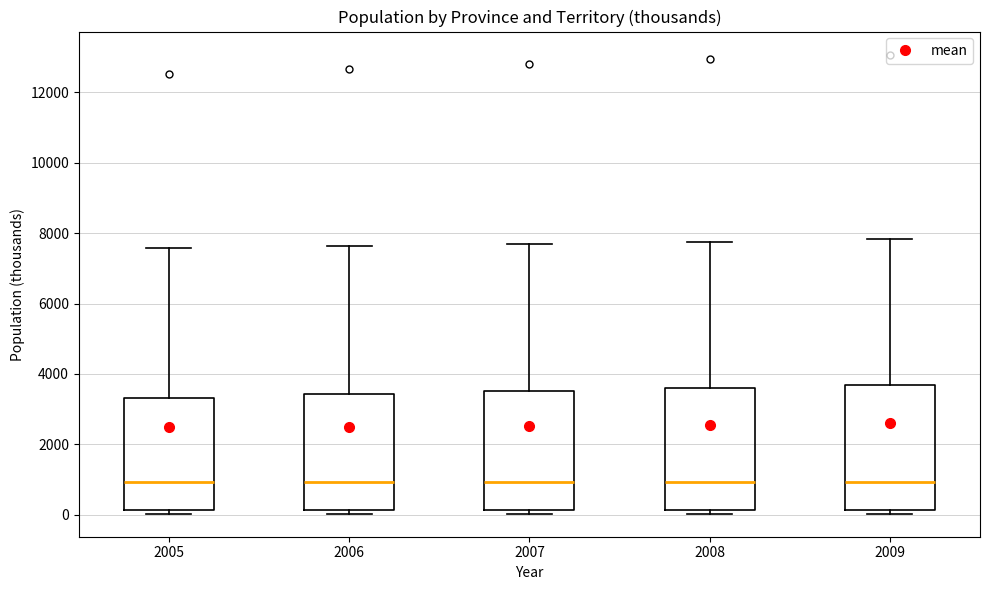

Where is the lower edge of the box at x = 2008 on the y-axis? The values are not printed on the chart, so give them approximately, as read against the axis.

200